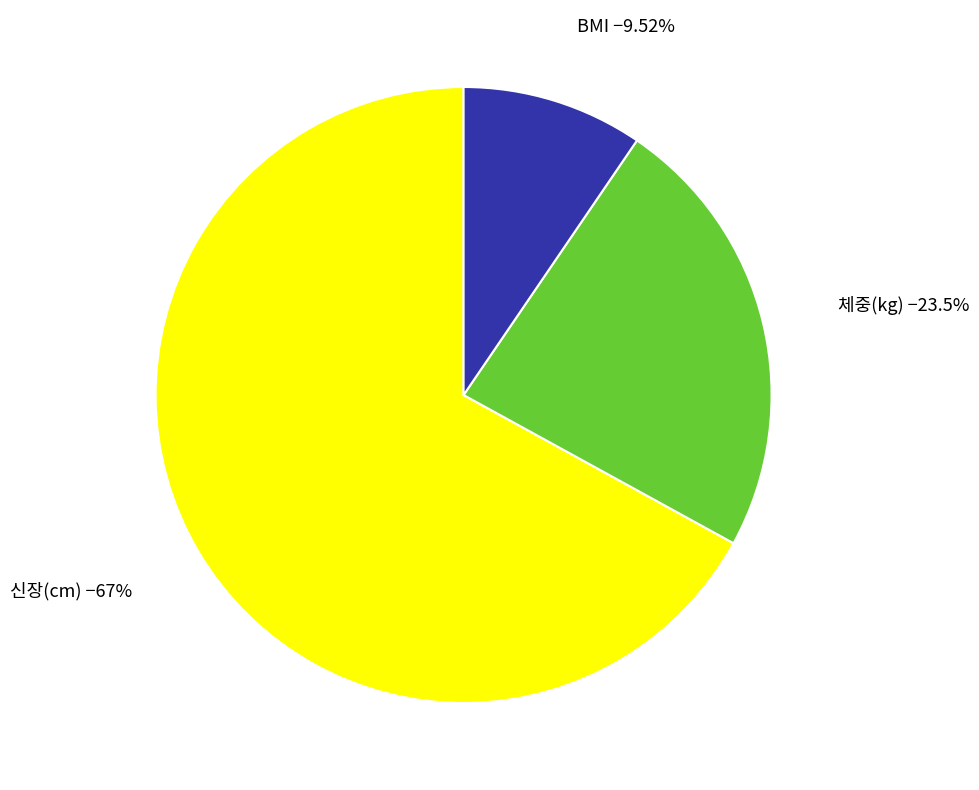

Does any single category account for the majority?

Yes